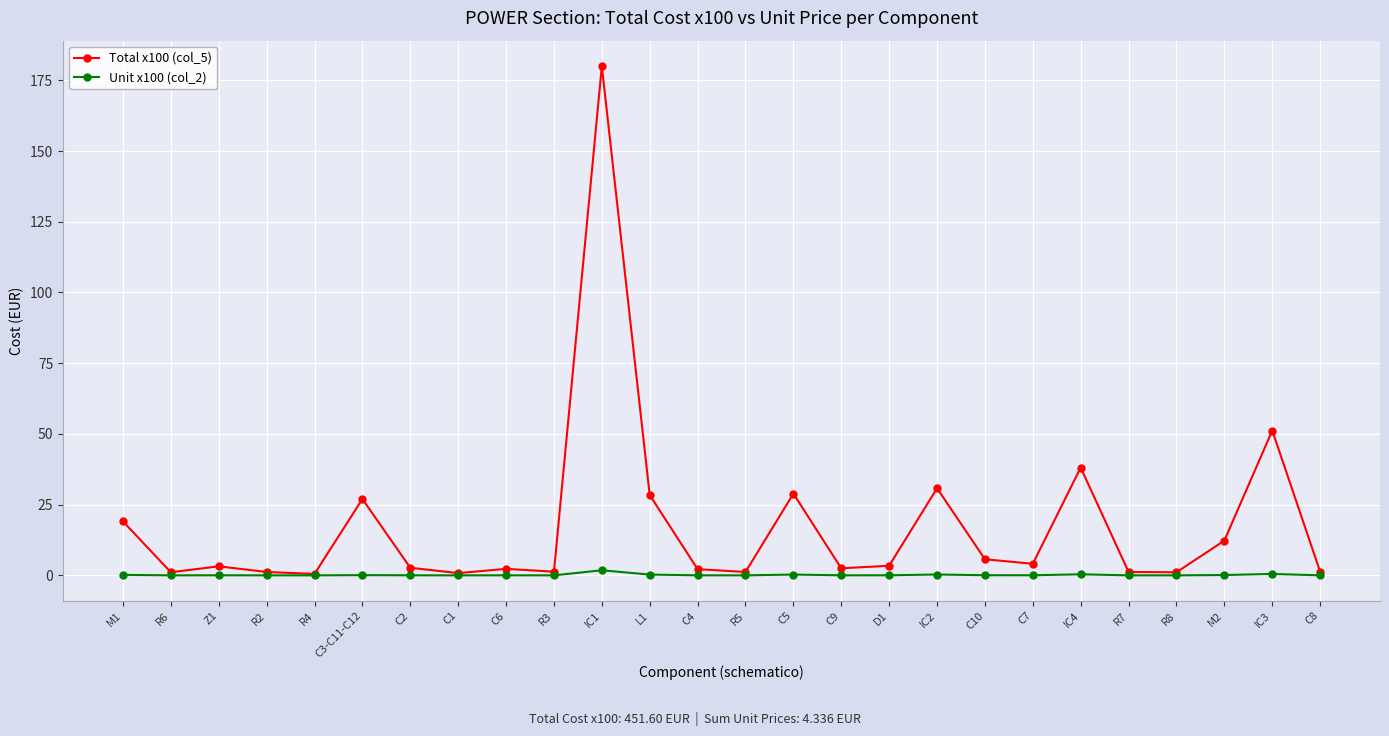

Is it true that Unit x100 (col_2) equals 0.0 at C7?

True